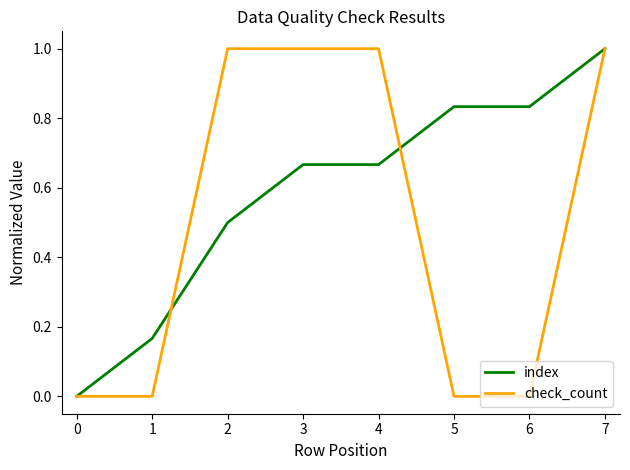

List the series in order of their overall mean, lowest first.

check_count, index